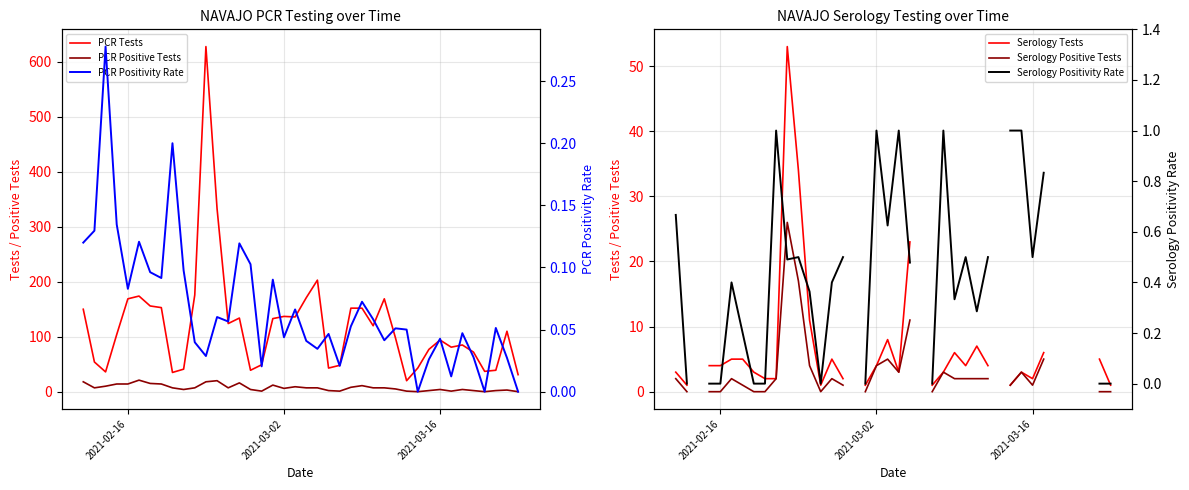

In Serology Positivity Rate, how many points are lower than both neighbors (excluding endpoints)?

6